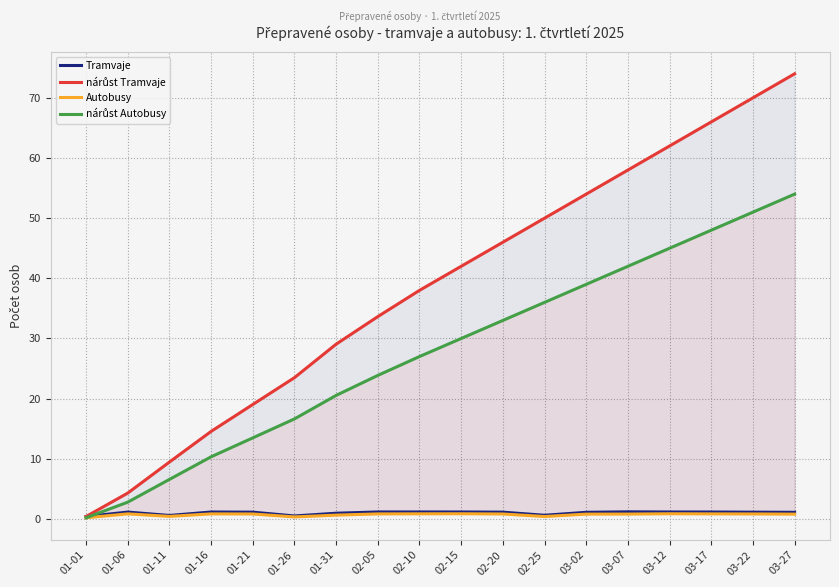

Reading left to right, transcribe all the data shown in this chart.

Tramvaje: 01-01=0.4	01-06=1.1	01-11=0.6	01-16=1.2	01-21=1.1	01-26=0.5	01-31=1.0	02-05=1.2	02-10=1.2	02-15=1.2	02-20=1.1	02-25=0.6	03-02=1.1	03-07=1.2	03-12=1.2	03-17=1.2	03-22=1.1	03-27=1.1
nárůst Tramvaje: 01-01=0.4	01-06=4.3	01-11=9.5	01-16=14.6	01-21=19.0	01-26=23.5	01-31=29.1	02-05=33.6	02-10=38.0	02-15=42.0	02-20=46.0	02-25=50.0	03-02=54.0	03-07=58.0	03-12=62.0	03-17=66.0	03-22=70.0	03-27=74.0
Autobusy: 01-01=0.2	01-06=0.8	01-11=0.4	01-16=0.8	01-21=0.8	01-26=0.3	01-31=0.6	02-05=0.8	02-10=0.9	02-15=0.9	02-20=0.8	02-25=0.4	03-02=0.8	03-07=0.8	03-12=0.9	03-17=0.8	03-22=0.8	03-27=0.8
nárůst Autobusy: 01-01=0.2	01-06=2.8	01-11=6.6	01-16=10.3	01-21=13.5	01-26=16.6	01-31=20.5	02-05=23.9	02-10=27.0	02-15=30.0	02-20=33.0	02-25=36.0	03-02=39.0	03-07=42.0	03-12=45.0	03-17=48.0	03-22=51.0	03-27=54.0